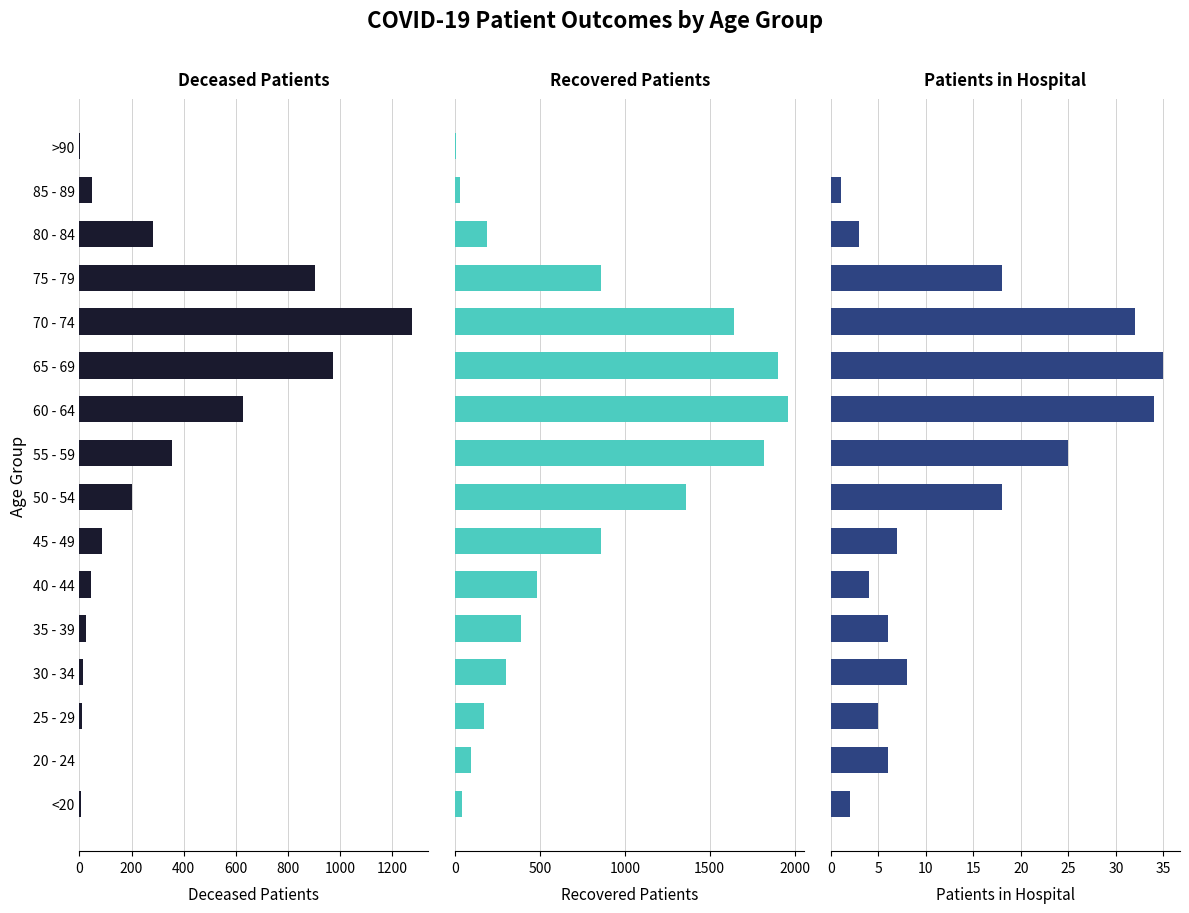

Which series has the largest total across all categories?

Recovered Patients